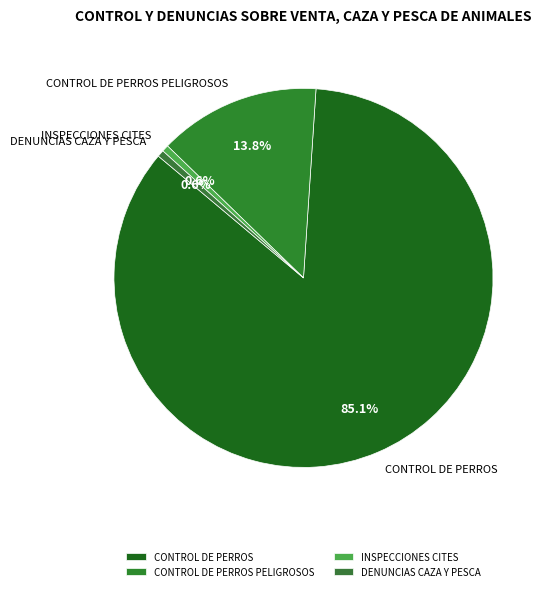

To the nearest percent, what is the difference between the largest and smallest slice percentages?

84%